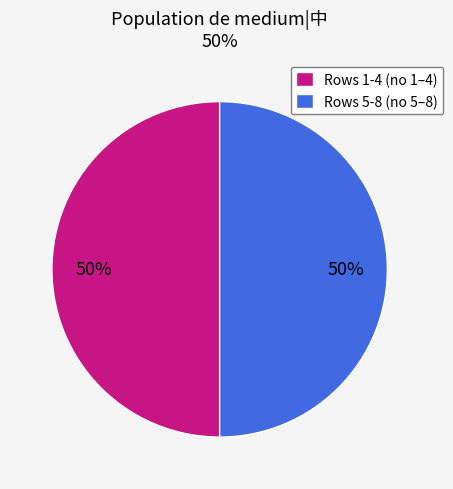

The Rows 5-8 (no 5–8) slice represents 64% of the pie. True or false?

False